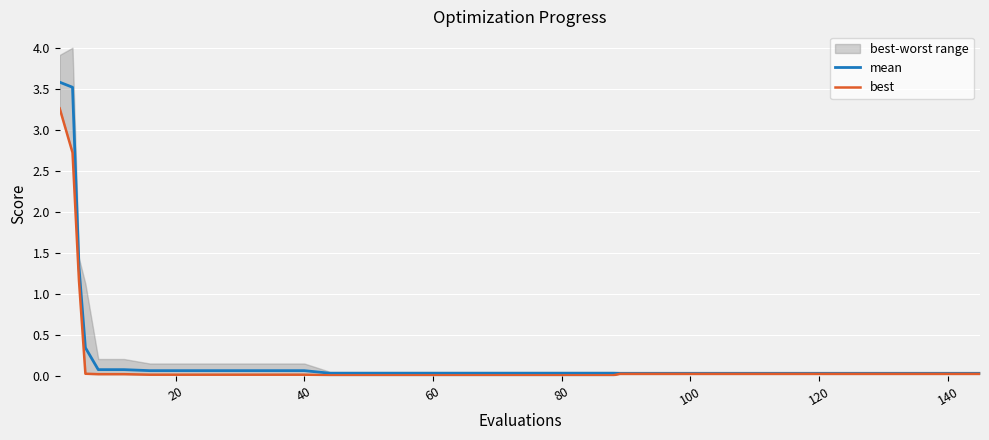

At how many categories does at least one series exceed 3?

2